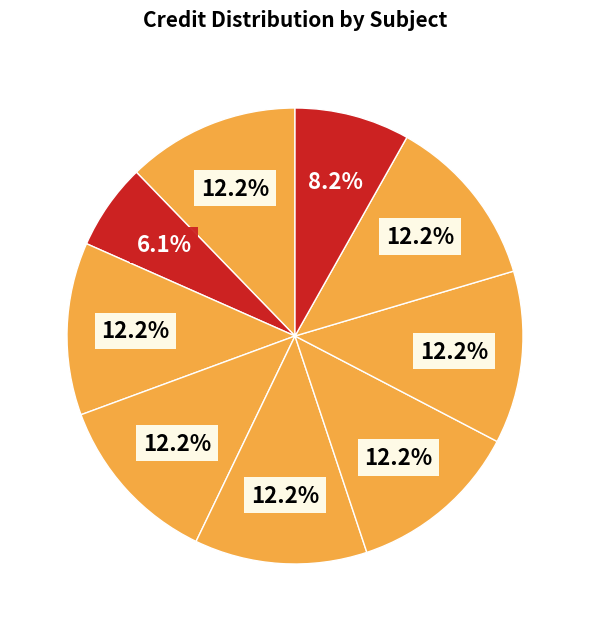

How many slices are in this pie chart?

9